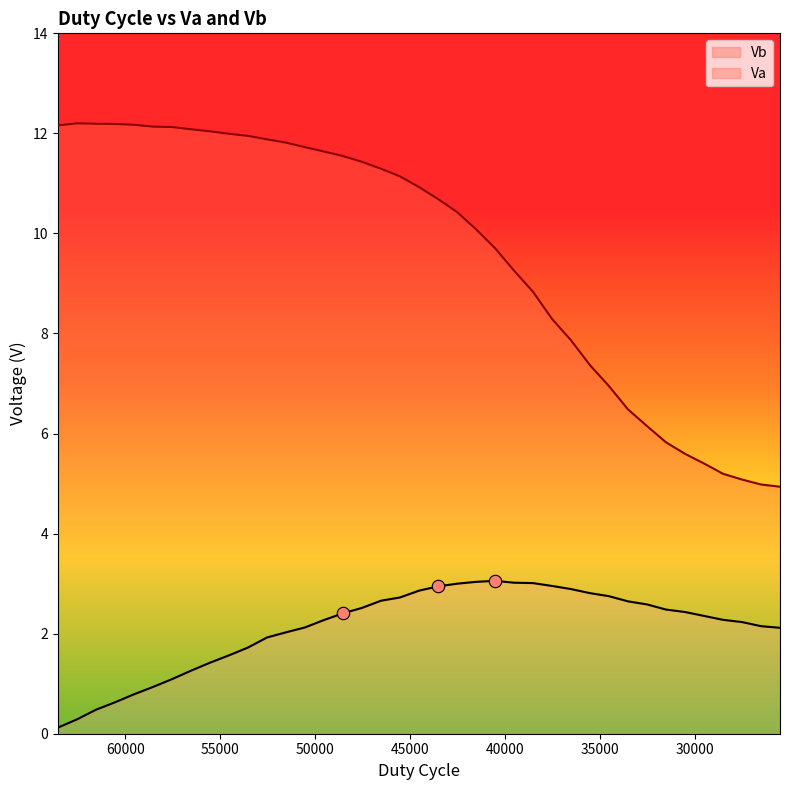

Which series reaches the maximum Y coordinate?

Va